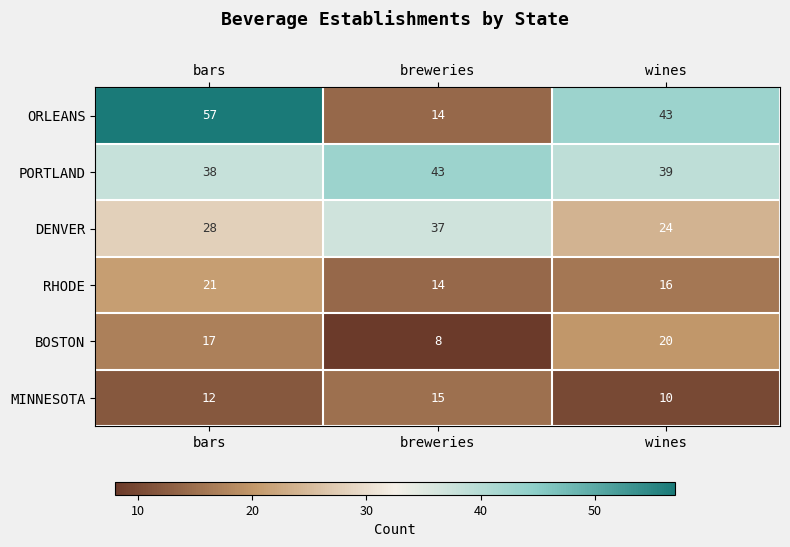

What is the maximum value shown in the chart?

57